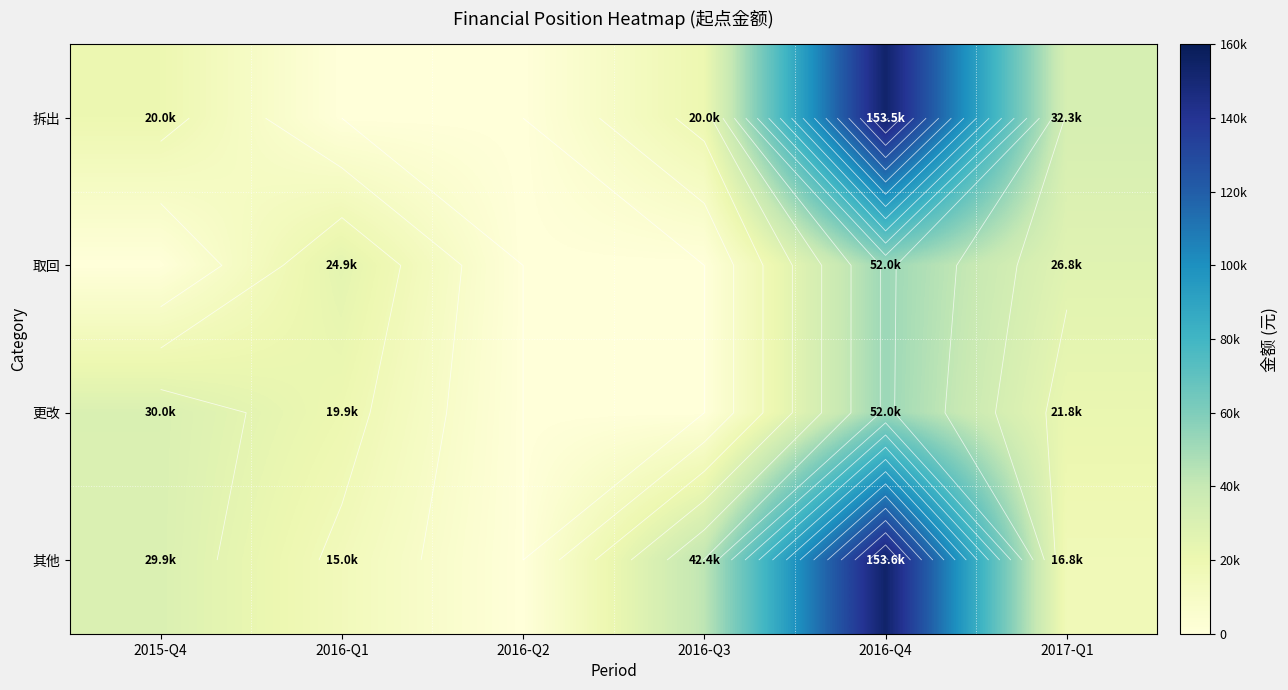

What is the sum of the 更改 values at 2016-Q4 and 2015-Q4?

82053.5